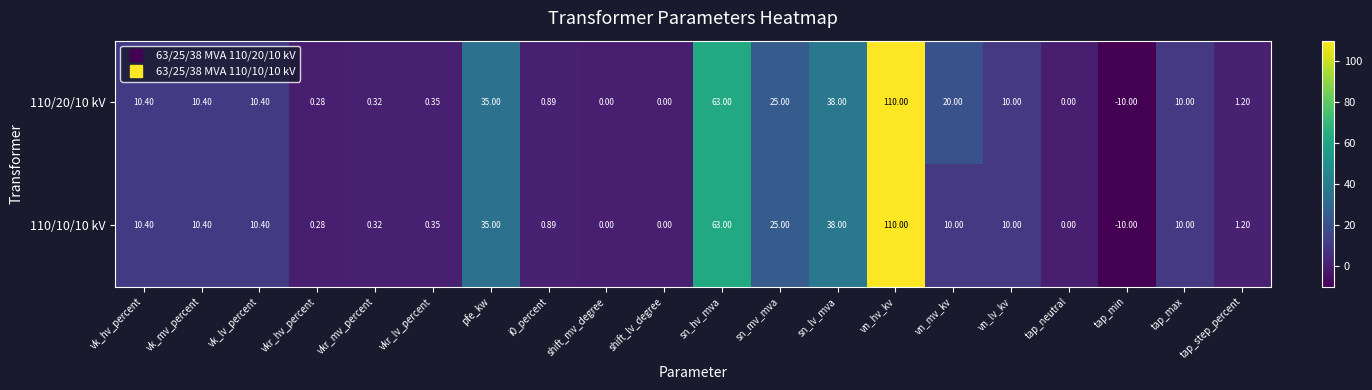

Where does the 110/10/10 kV series first go above 10?

vk_hv_percent